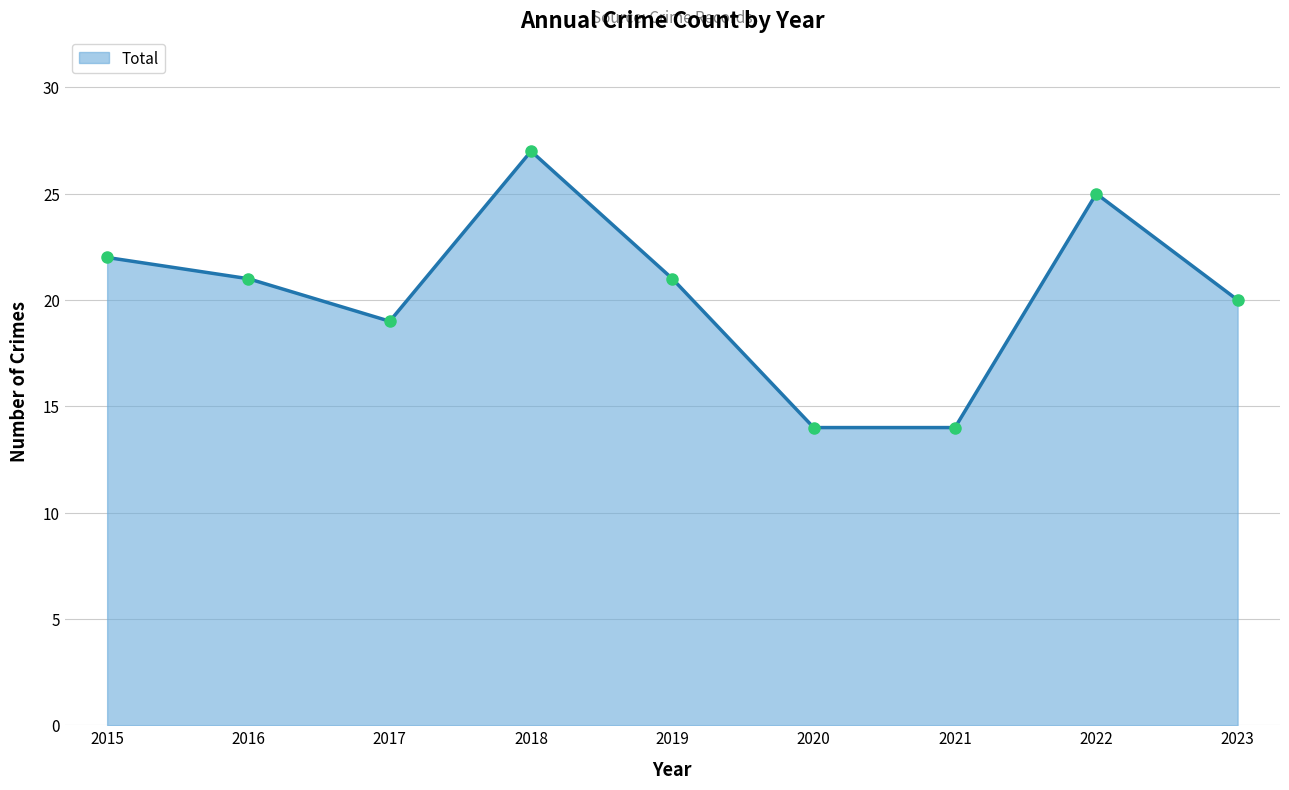

Between 2015 and 2020, which is larger?

2015